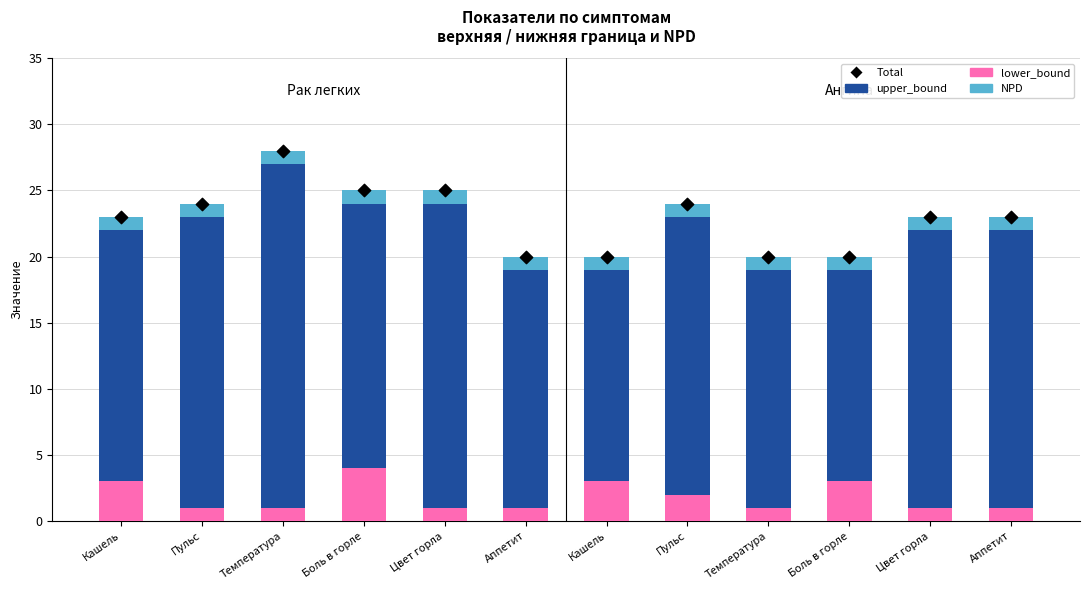

What are all the series names shown in the legend?

lower_bound, upper_bound, NPD, Total